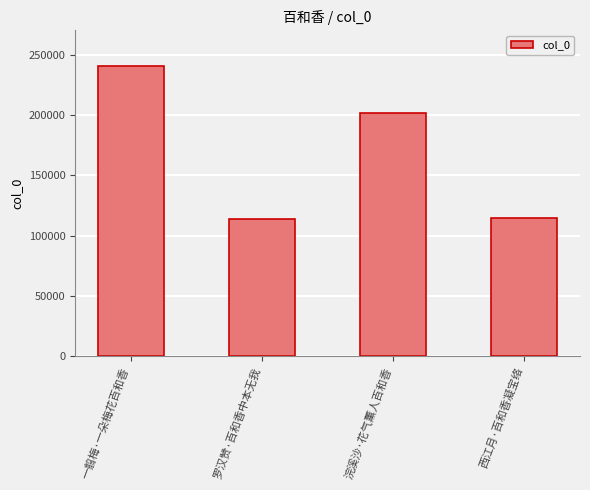

What is the maximum value shown in the chart?

240853